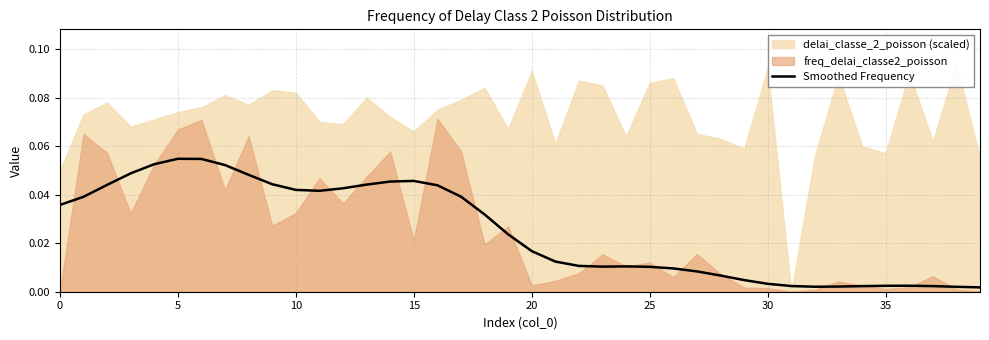

Does the chart display data point markers on the line(s)?

No